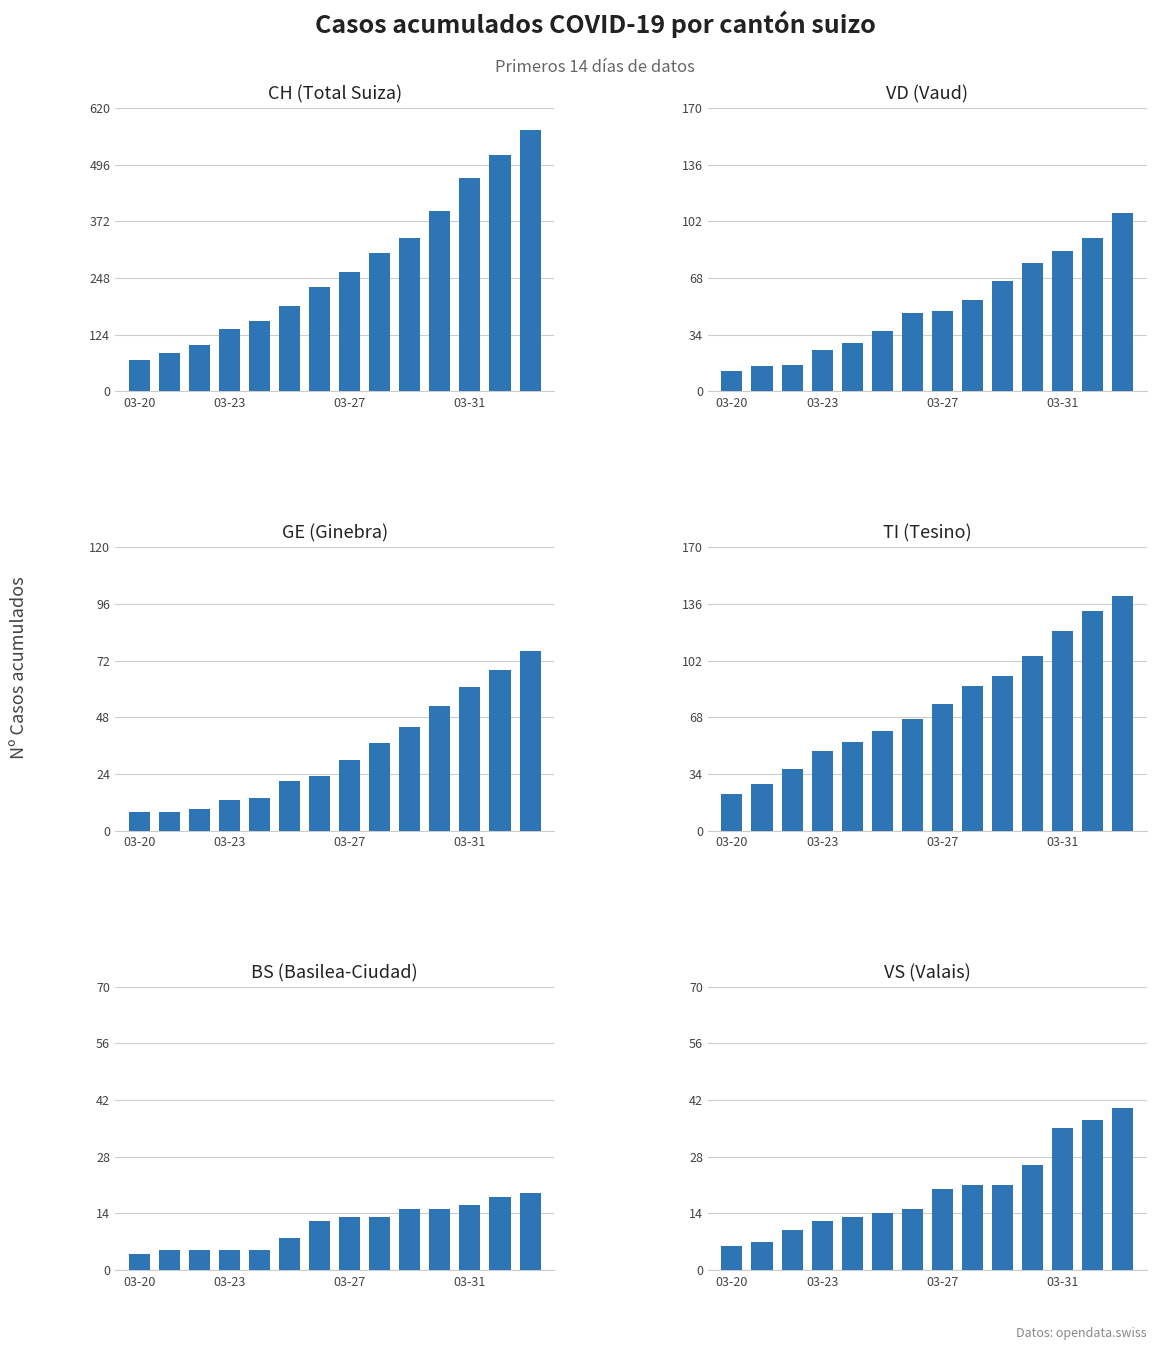

Is it true that VD (Vaud) equals 11 at 8?

False